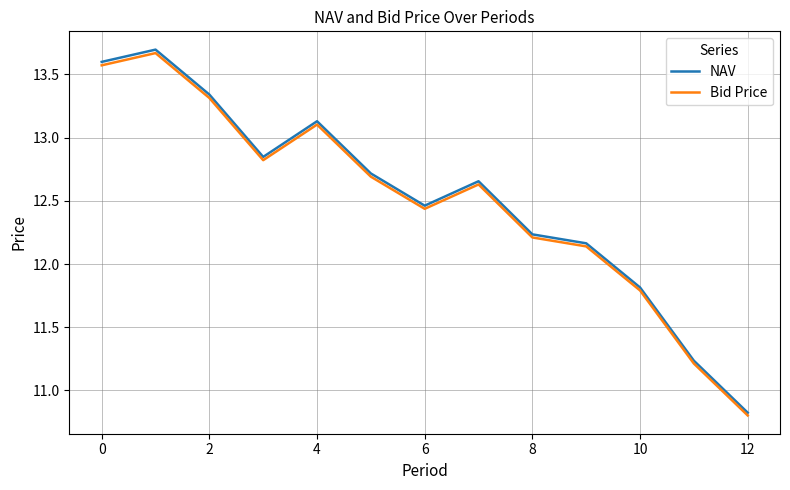

Which series has the largest range (max minus min)?

NAV